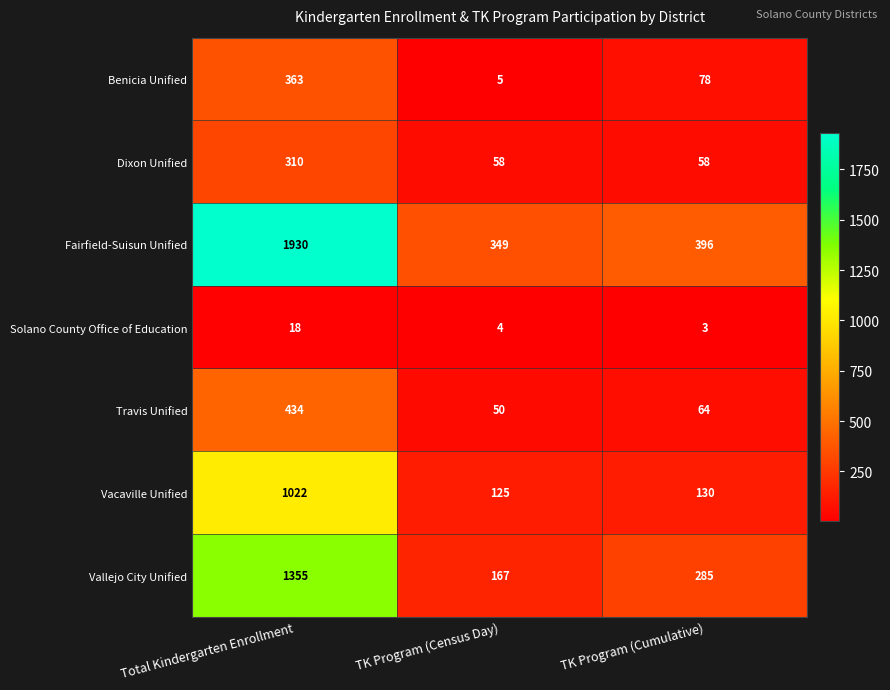

At which label is Vallejo City Unified closest to 761?

TK Program (Cumulative)